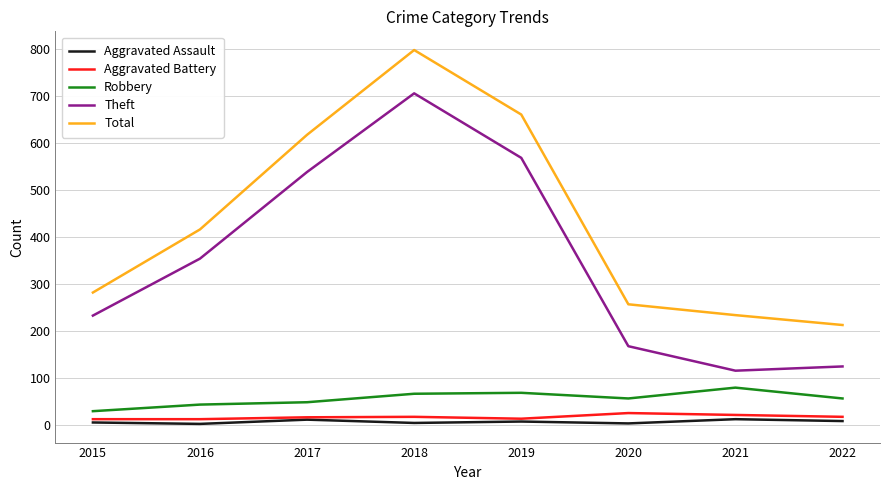

What are all the series names shown in the legend?

Aggravated Assault, Aggravated Battery, Robbery, Theft, Total